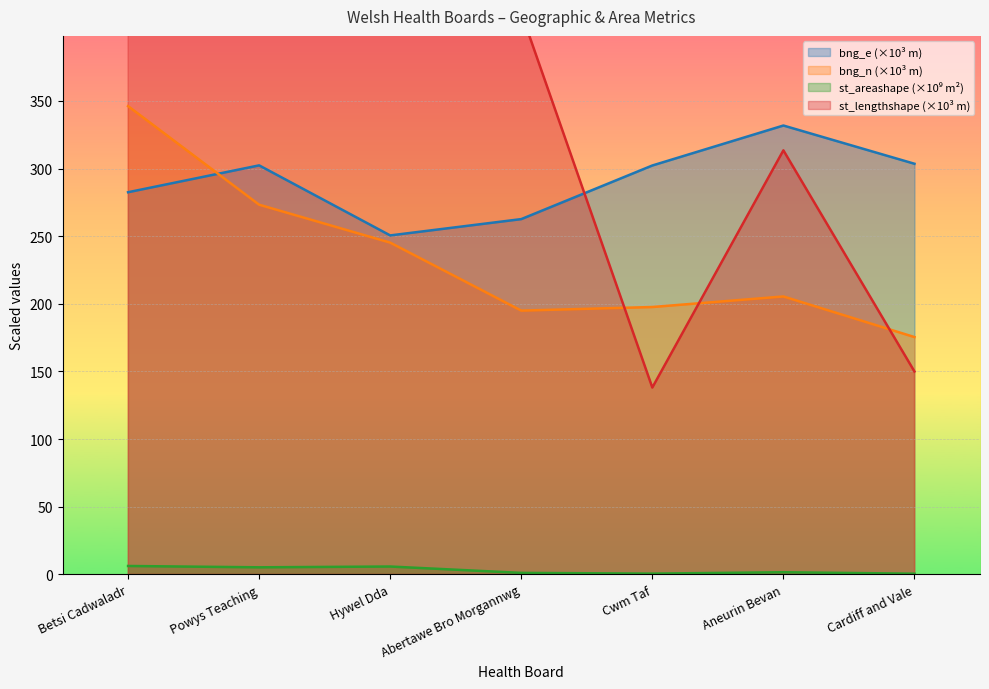

Rank the categories by st_areashape value from lowest to highest.

Cardiff and Vale, Cwm Taf, Abertawe Bro Morgannwg, Aneurin Bevan, Powys Teaching, Hywel Dda, Betsi Cadwaladr